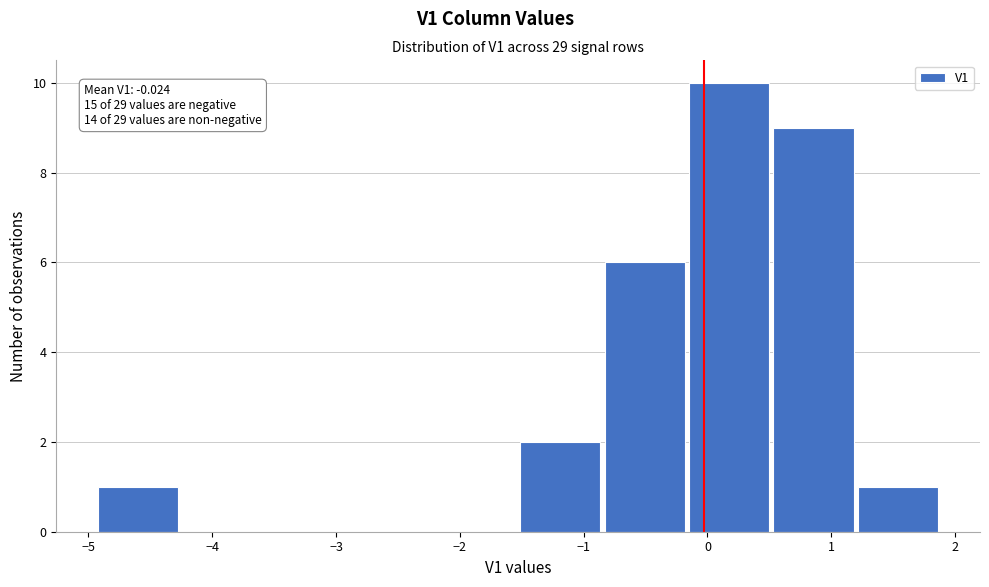

Which range on the x-axis has the tallest bar?

-0.2 to 0.5